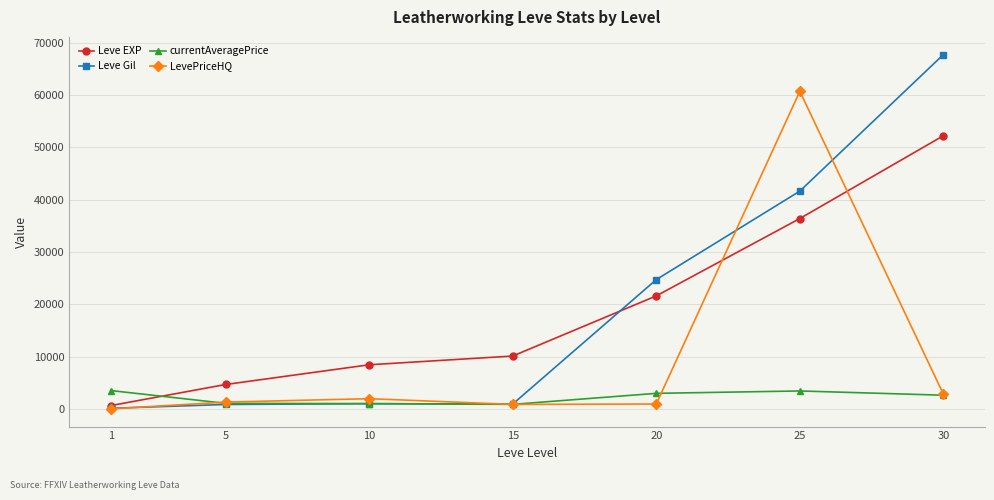

What is the difference between the maximum and minimum values in the LevePriceHQ series?

60715